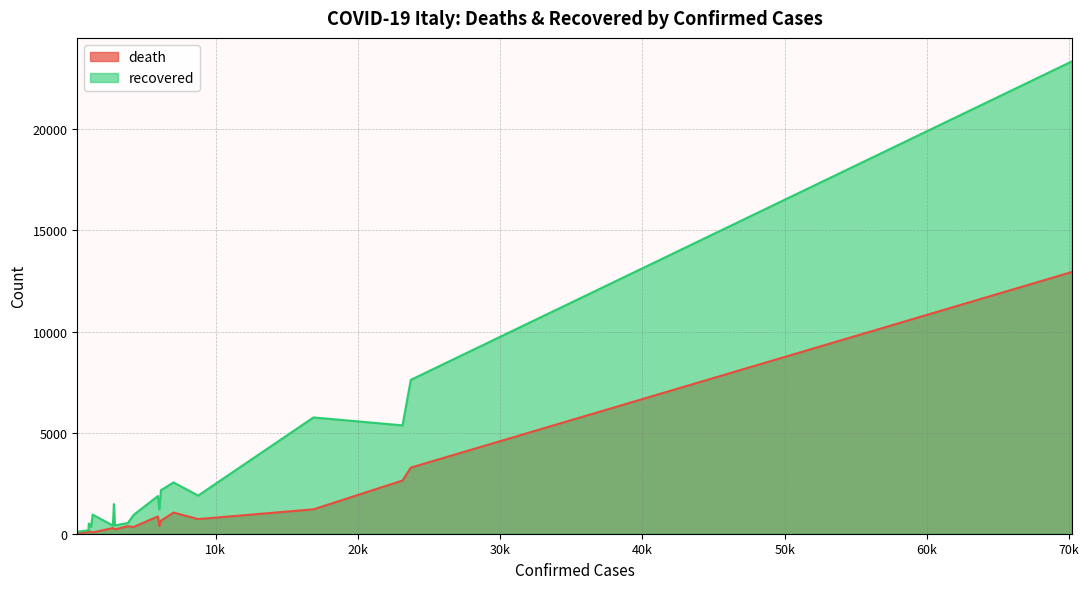

In recovered, how many points are lower than both neighbors (excluding endpoints)?

6